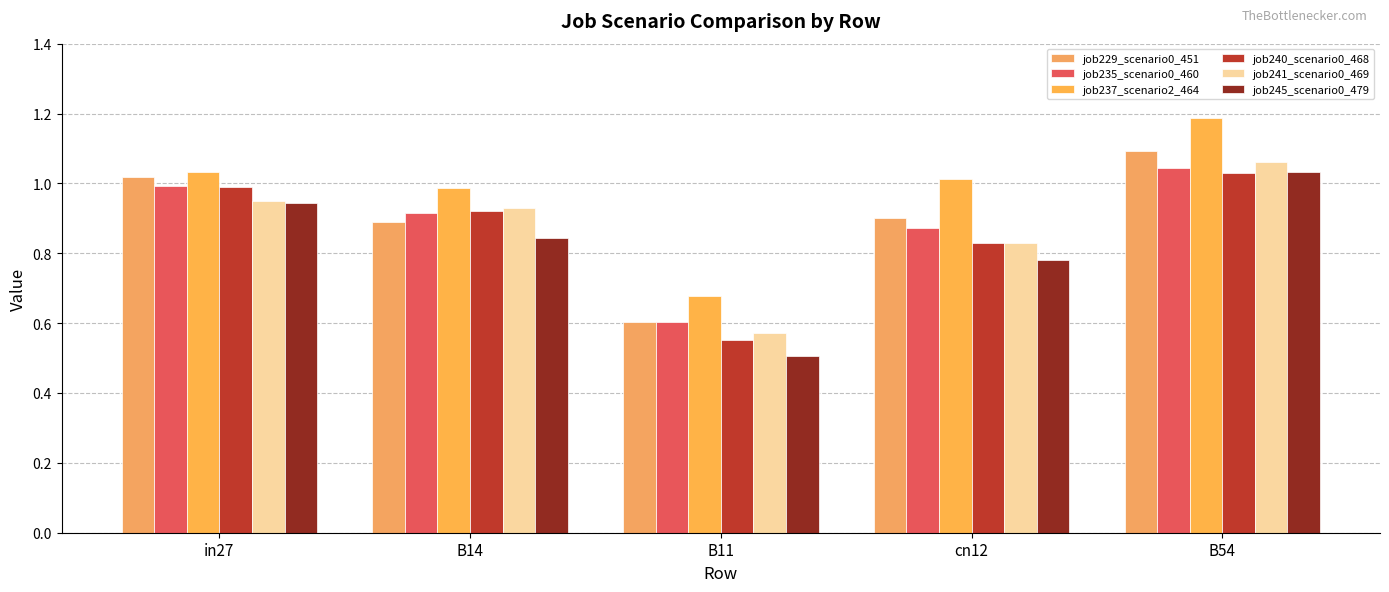

The value of job235_scenario0_460 at in27 is 1.5. True or false?

False